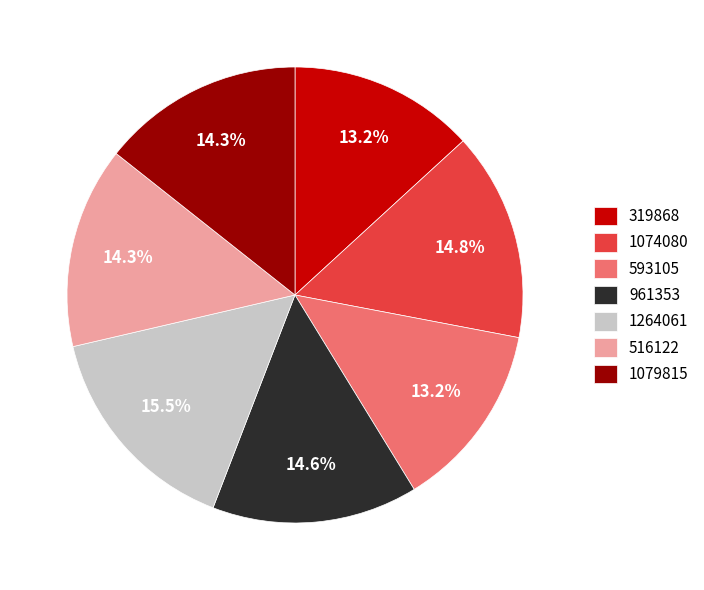

To the nearest percent, what percentage of the pie is 516122?

14%